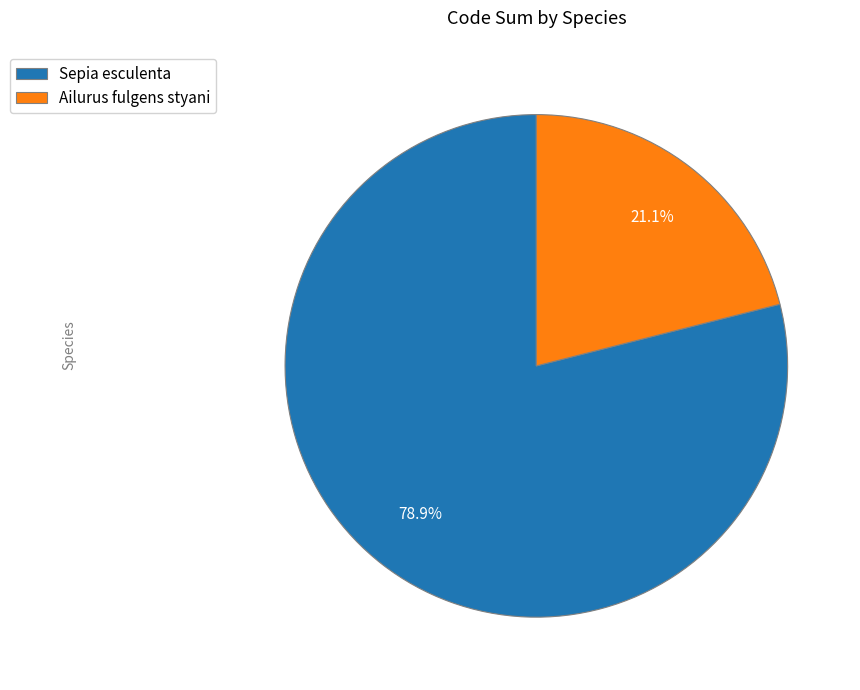

Which has a higher value, Ailurus fulgens styani or Sepia esculenta?

Sepia esculenta